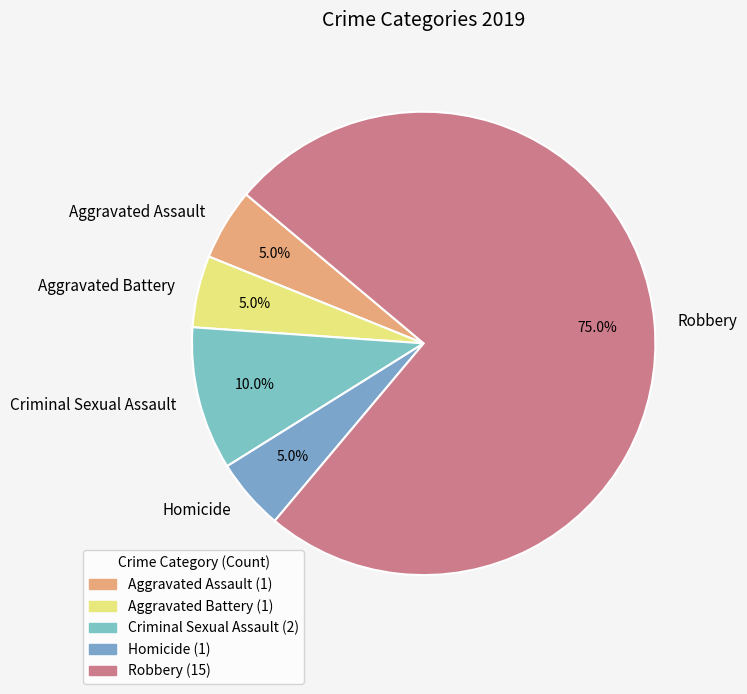

How many slices are in this pie chart?

5